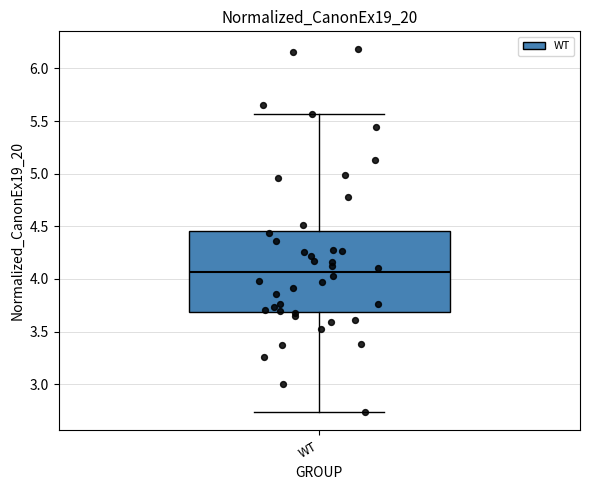

Where does the lower whisker of the box for WT end on the y-axis? The values are not printed on the chart, so give them approximately, as read against the axis.

2.75